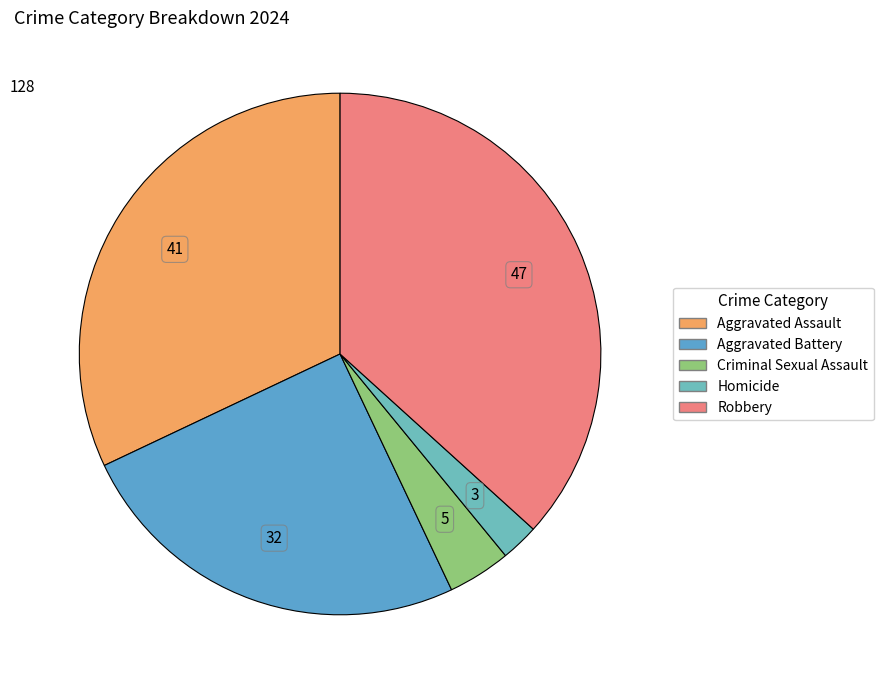

Is there a majority slice in this chart?

No